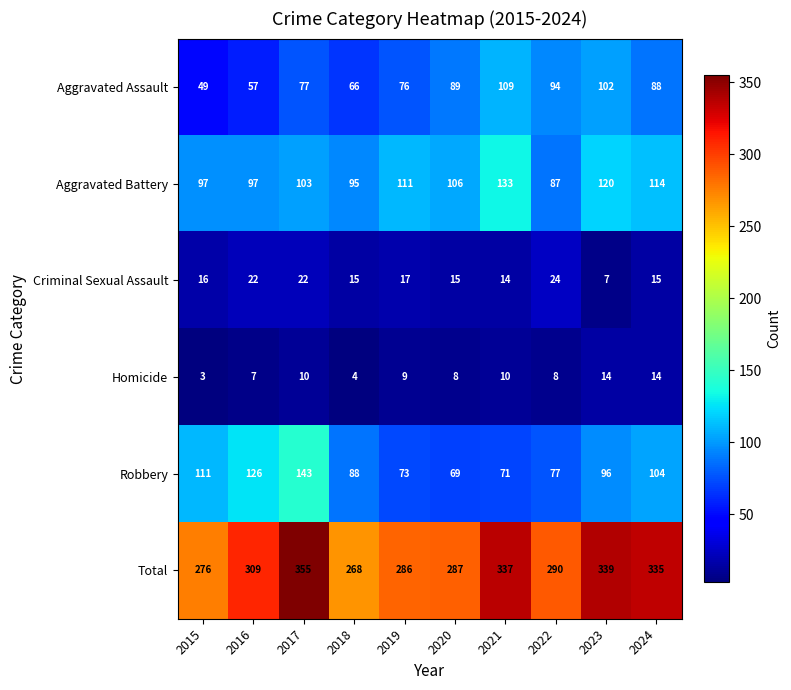

What is the average value of the Total series?

308